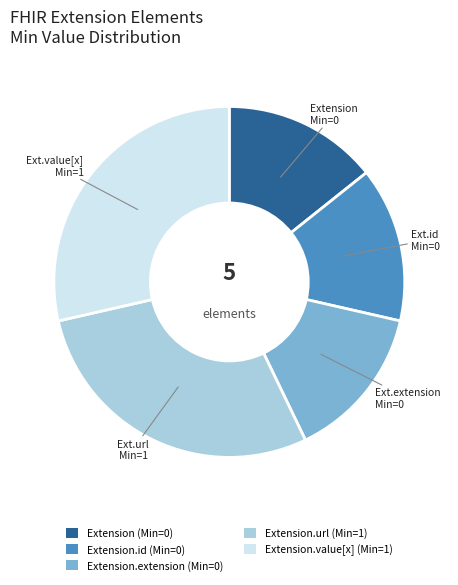

Combined, do Extension.url (Min=1) and Extension.extension (Min=0) account for over 50%?

No